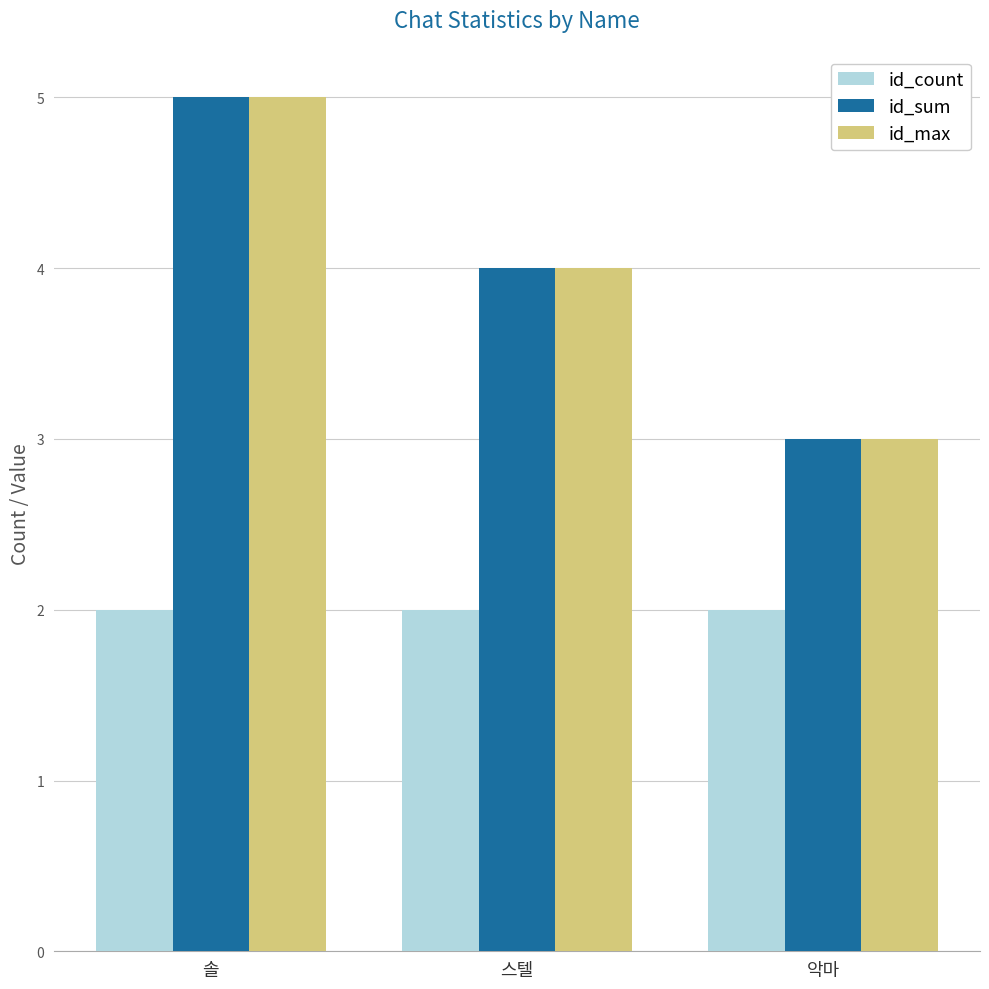

What is the average value of the id_max series?

4